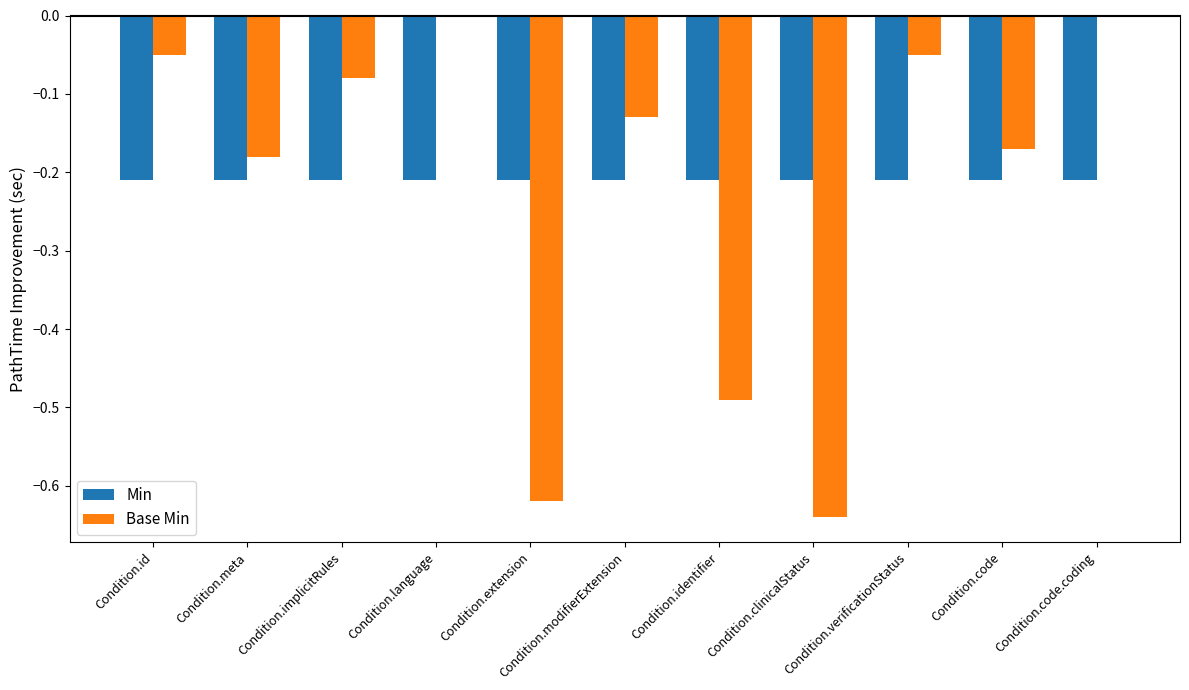

The Min series shows -0.1 at Condition.implicitRules. True or false?

False